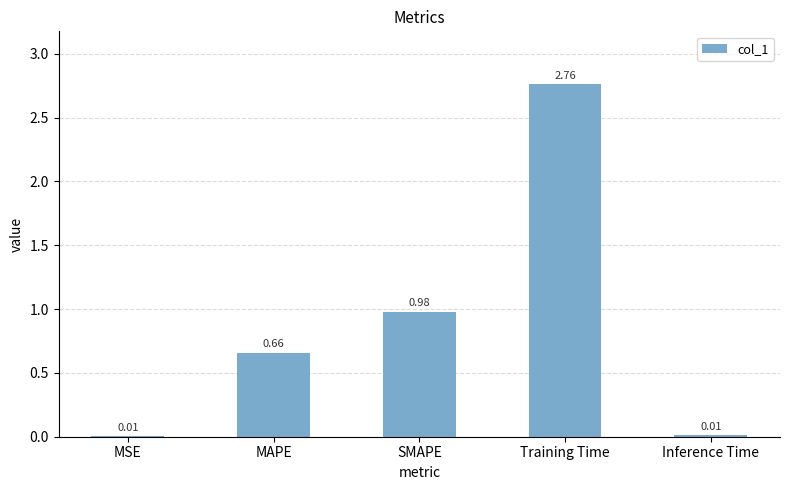

What is the average value?

0.9